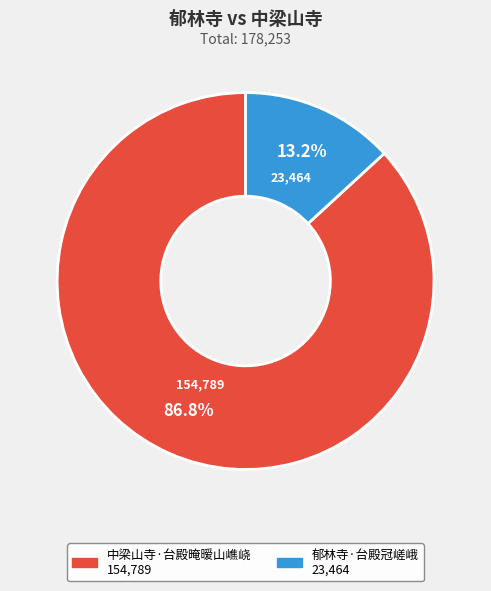

How many slices are in this pie chart?

2